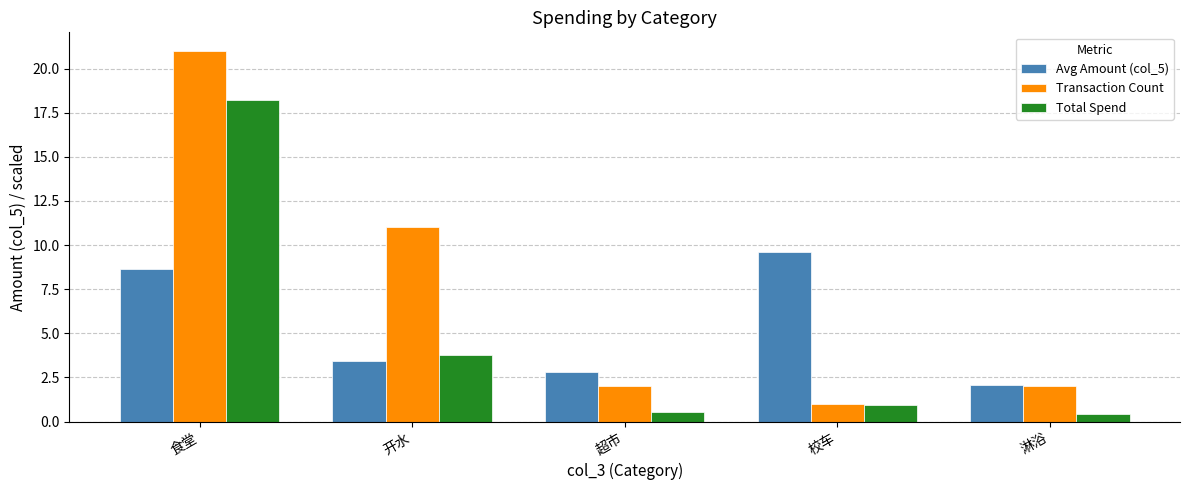

List the series in order of their peak value, highest first.

Transaction Count, Total Spend, Avg Amount (col_5)